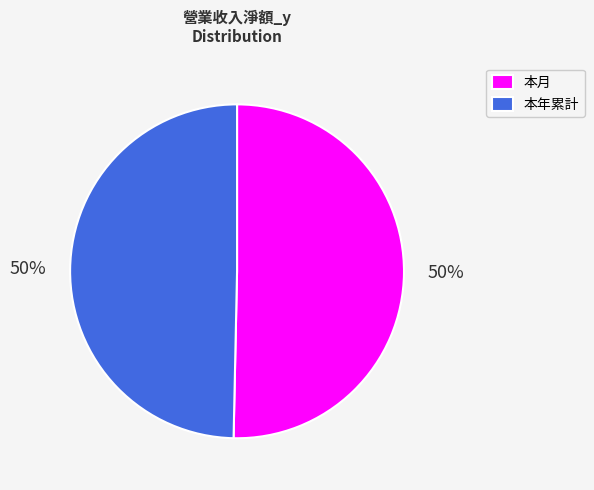

What percentage is the 本月 slice, to the nearest percent?

50%